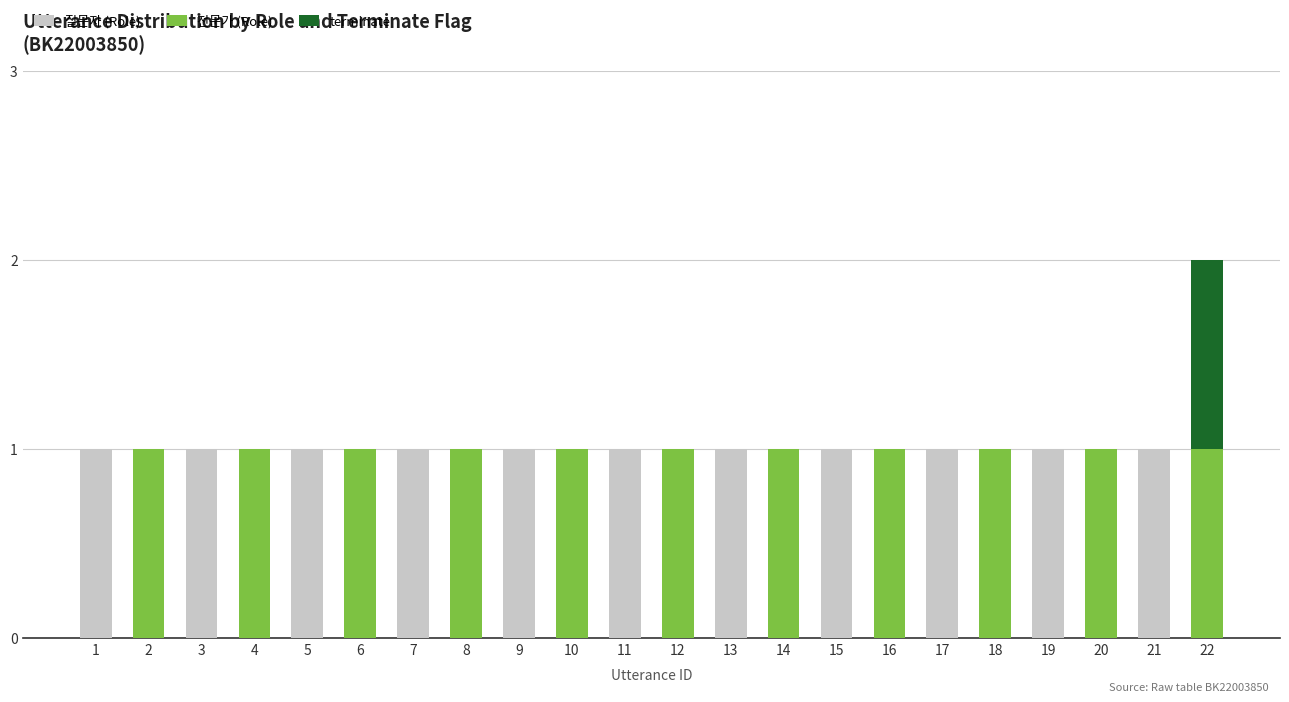

At which category is the sum across all series the highest?

22